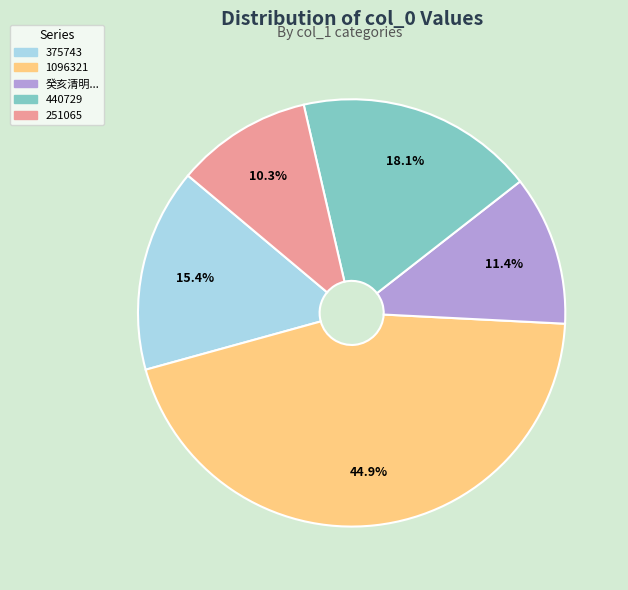

To the nearest percent, what is the average slice percentage?

20%